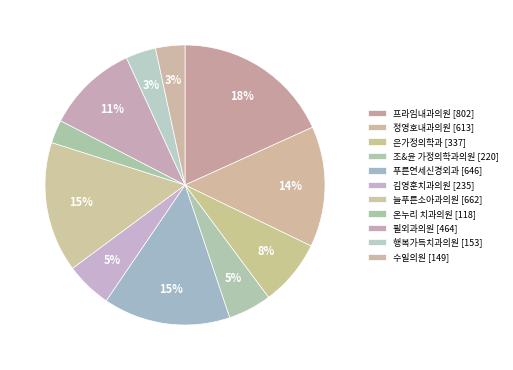

What is the largest slice in the pie chart?

프라임내과의원